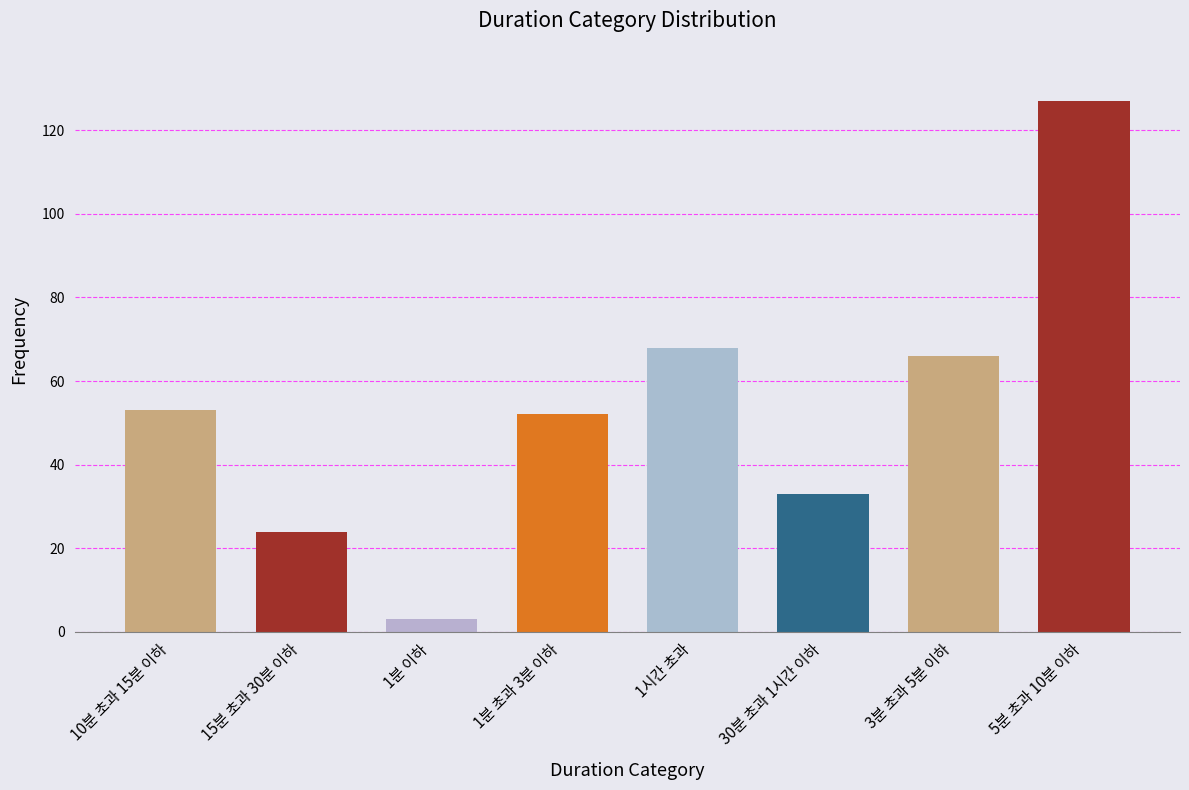

What position from the left is 5분 초과 10분 이하?

8